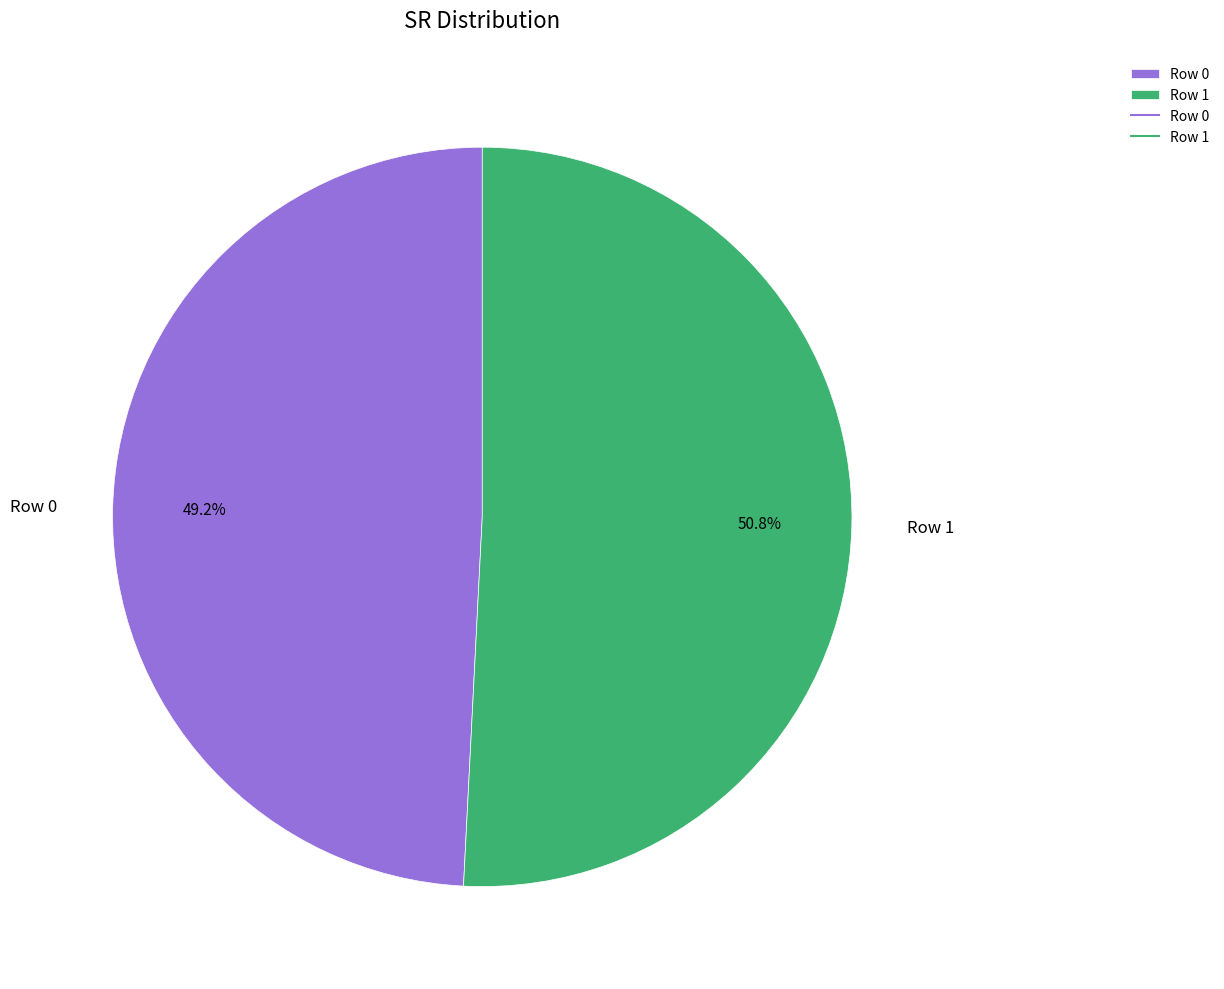

What percentage is the Row 0 slice, to the nearest percent?

49%